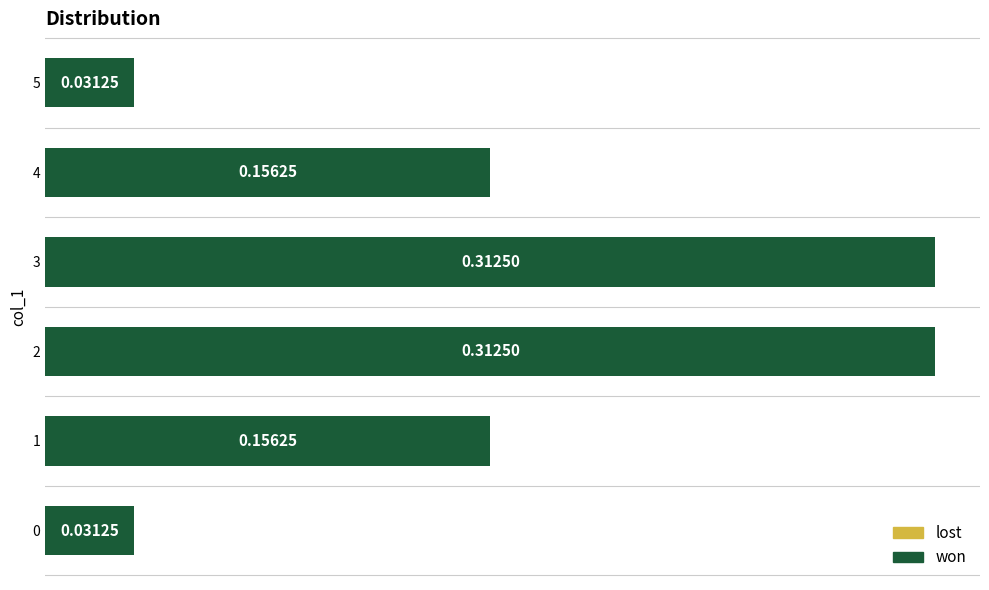

Between 4 and 0, which is larger?

4